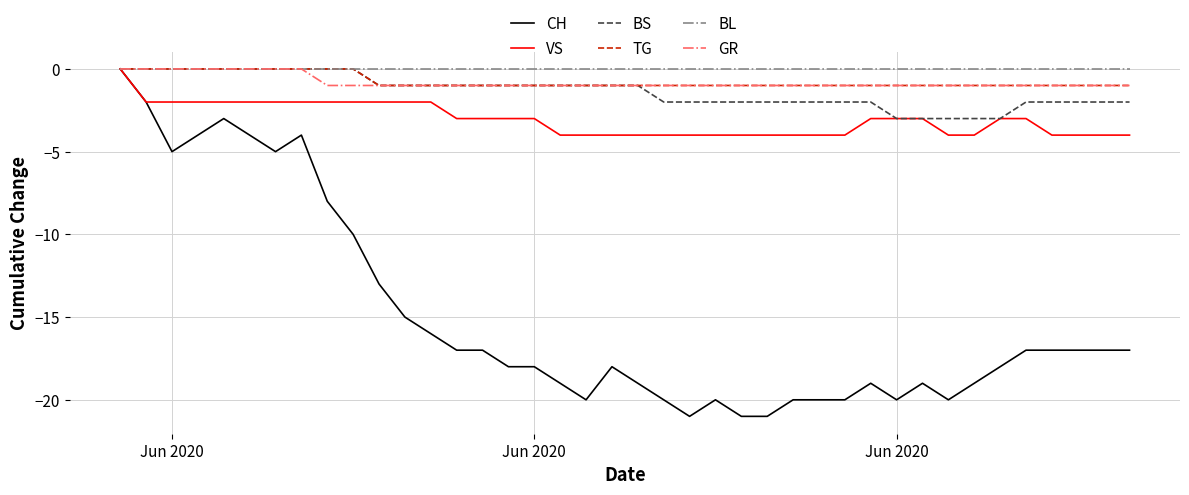

What is the lowest value of the BS series?

-3